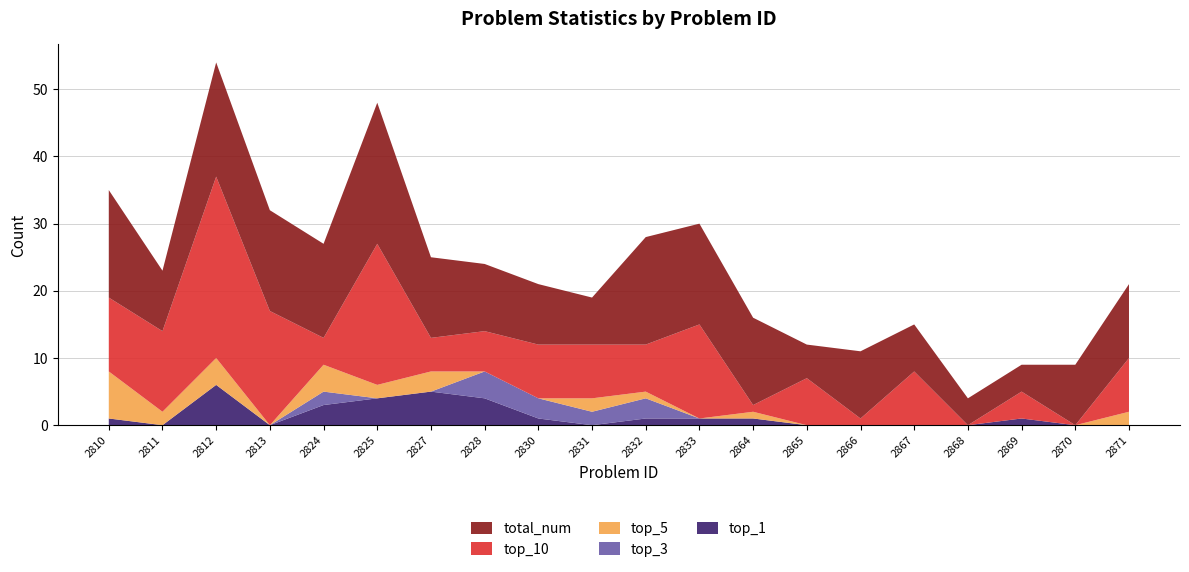

Reading left to right, transcribe all the data shown in this chart.

top_1: 2810=1	2811=0	2812=6	2813=0	2824=3	2825=4	2827=5	2828=4	2830=1	2831=0	2832=1	2833=1	2864=1	2865=0	2866=0	2867=0	2868=0	2869=1	2870=0	2871=0
top_3: 2810=0	2811=0	2812=0	2813=0	2824=2	2825=0	2827=0	2828=4	2830=3	2831=2	2832=3	2833=0	2864=0	2865=0	2866=0	2867=0	2868=0	2869=0	2870=0	2871=0
top_5: 2810=7	2811=2	2812=4	2813=0	2824=4	2825=2	2827=3	2828=0	2830=0	2831=2	2832=1	2833=0	2864=1	2865=0	2866=0	2867=0	2868=0	2869=0	2870=0	2871=2
top_10: 2810=11	2811=12	2812=27	2813=17	2824=4	2825=21	2827=5	2828=6	2830=8	2831=8	2832=7	2833=14	2864=1	2865=7	2866=1	2867=8	2868=0	2869=4	2870=0	2871=8
total_num: 2810=16	2811=9	2812=17	2813=15	2824=14	2825=21	2827=12	2828=10	2830=9	2831=7	2832=16	2833=15	2864=13	2865=5	2866=10	2867=7	2868=4	2869=4	2870=9	2871=11